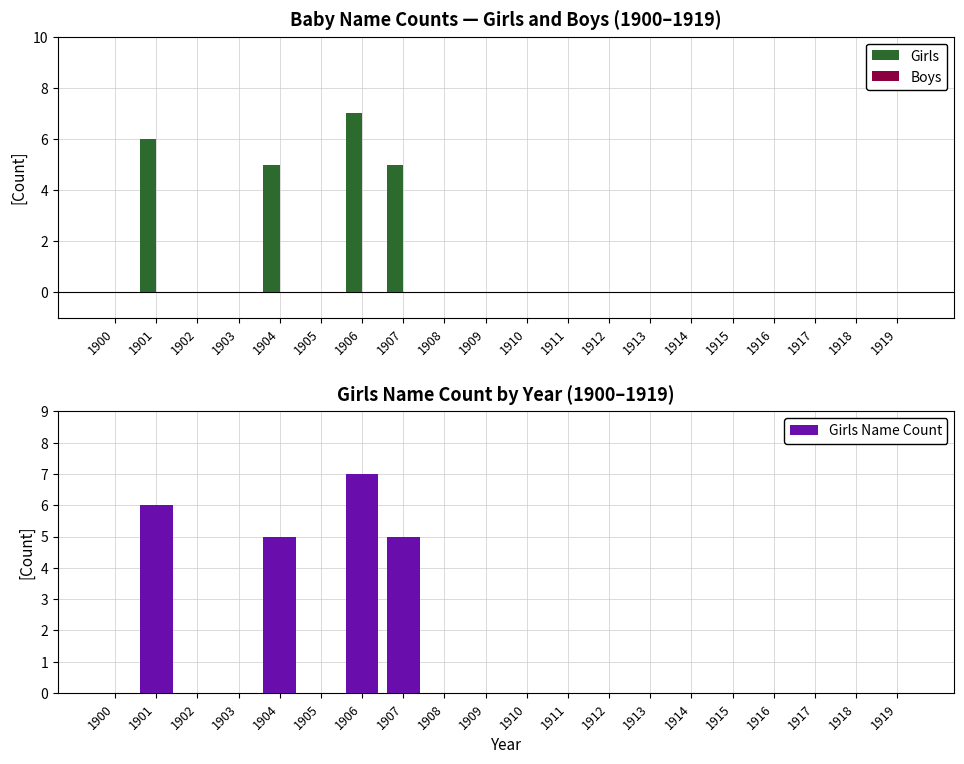

Which series has the largest total across all categories?

Girls